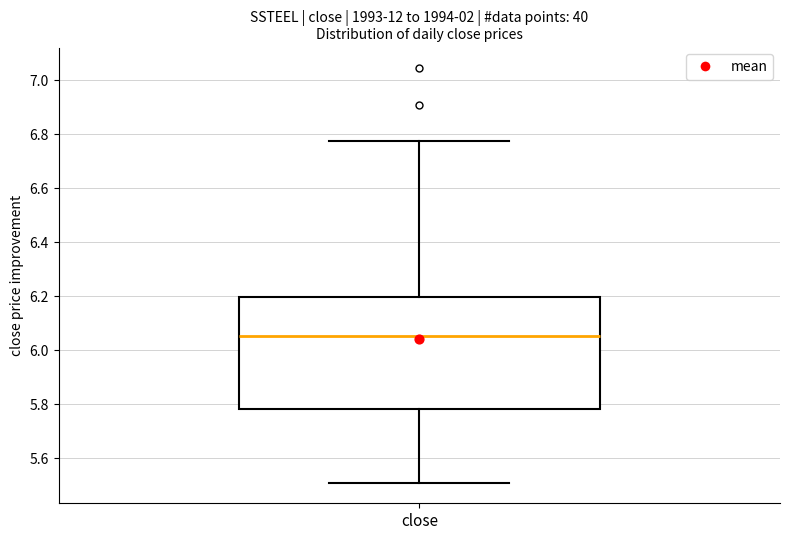

Read this box plot against the y-axis: the position of the median line, the range covered by the box, and the ends of both whiskers. The values are not printed on the chart, so give them approximately, as read against the axis.

median 6.06, box 5.78 to 6.20, whiskers 5.50 to 6.78